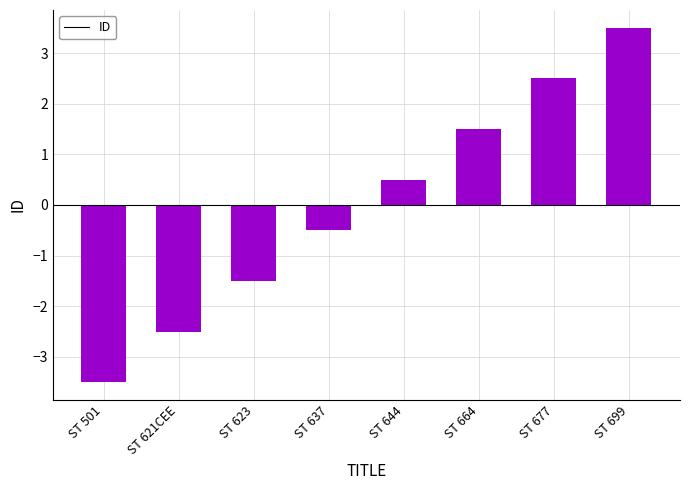

At which category does the chart reach its minimum across all series?

ST 501